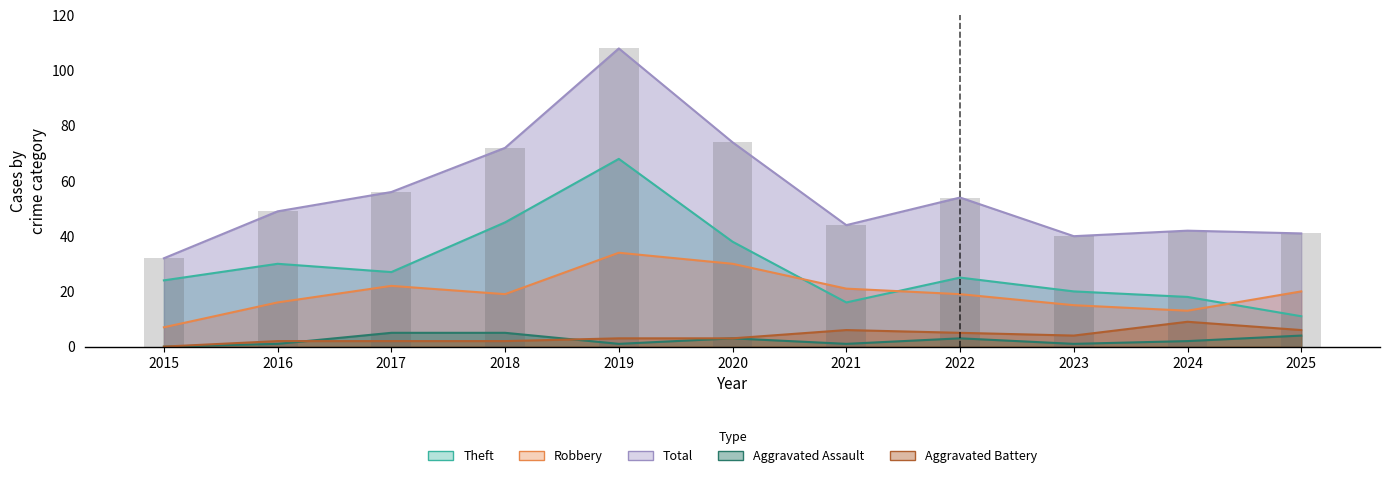

How many series are shown in this chart?

5